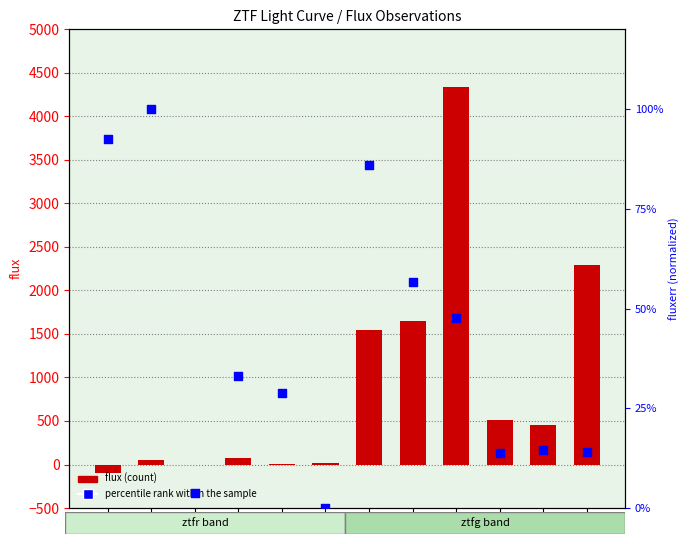

What are all the series names shown in the legend?

flux (count), percentile rank within the sample